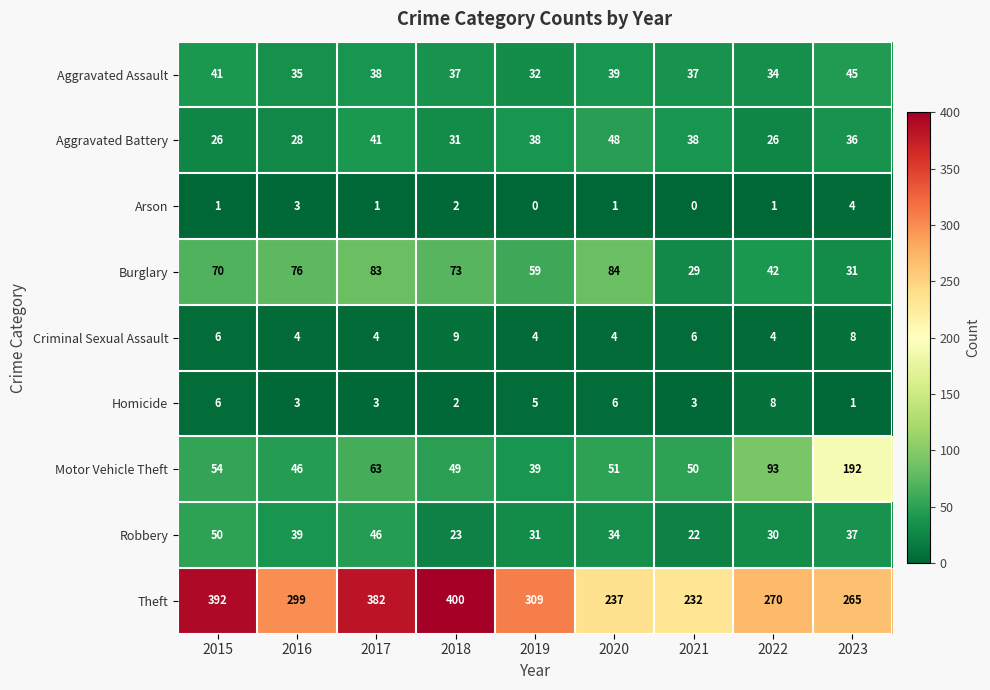

Is it true that Criminal Sexual Assault equals 6 at 2015?

True